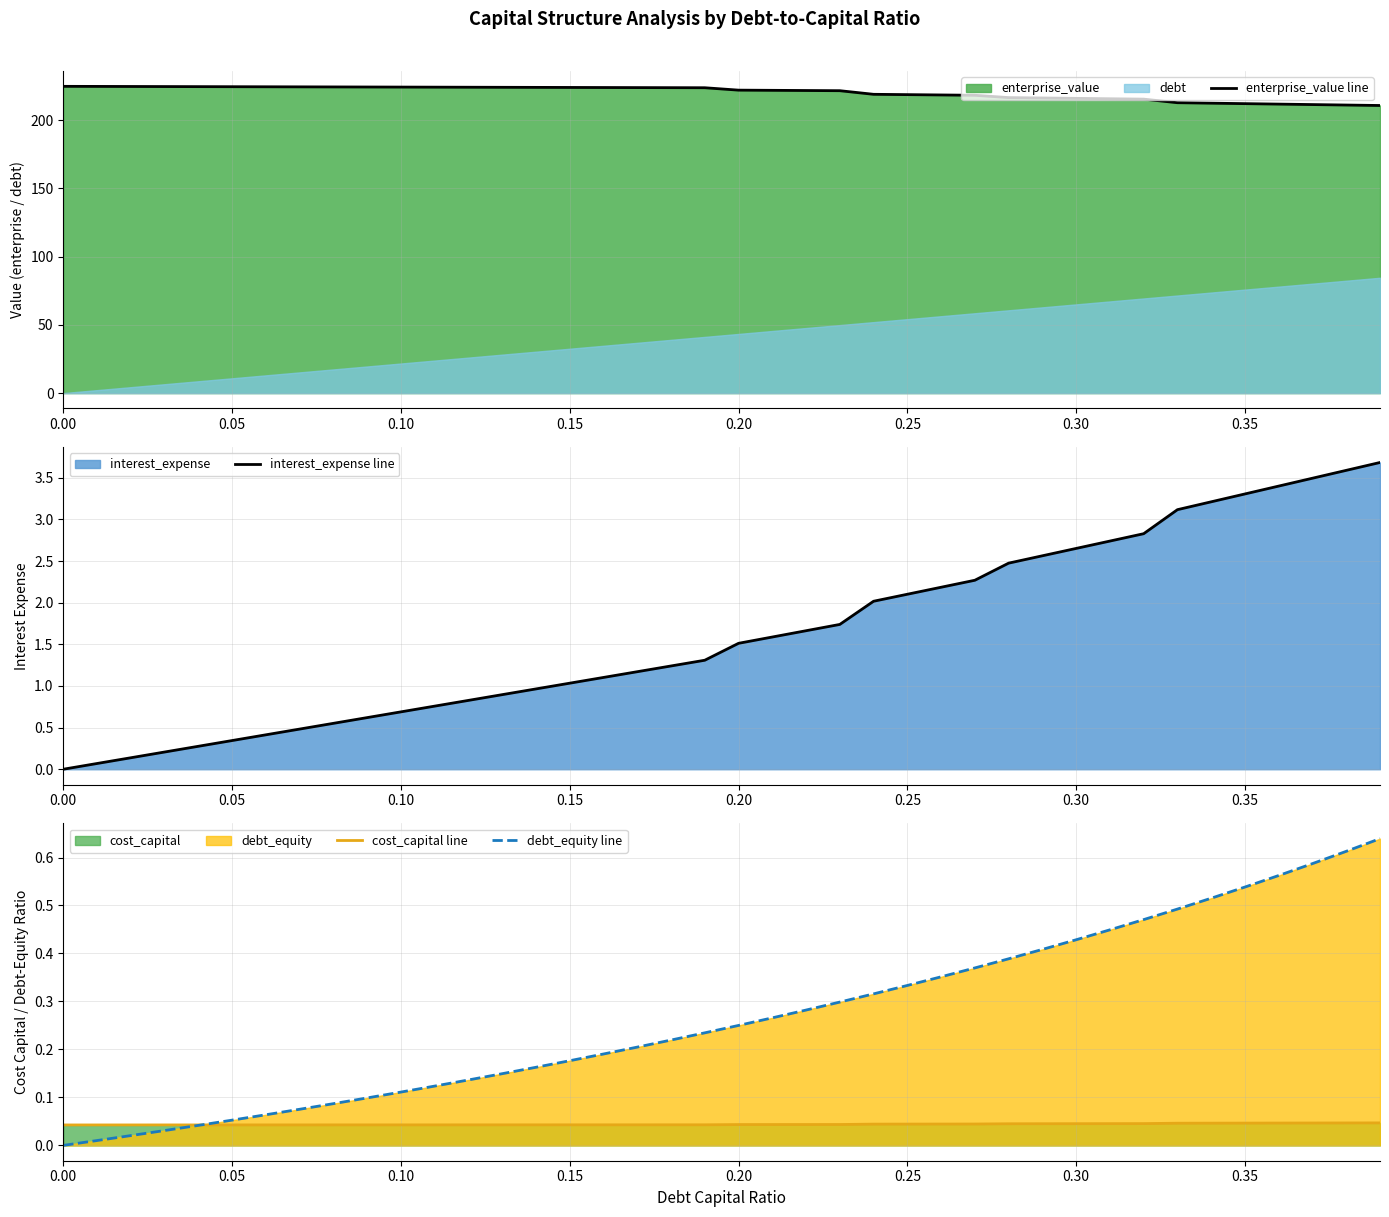

How many data points in debt_equity line are above 0?

39